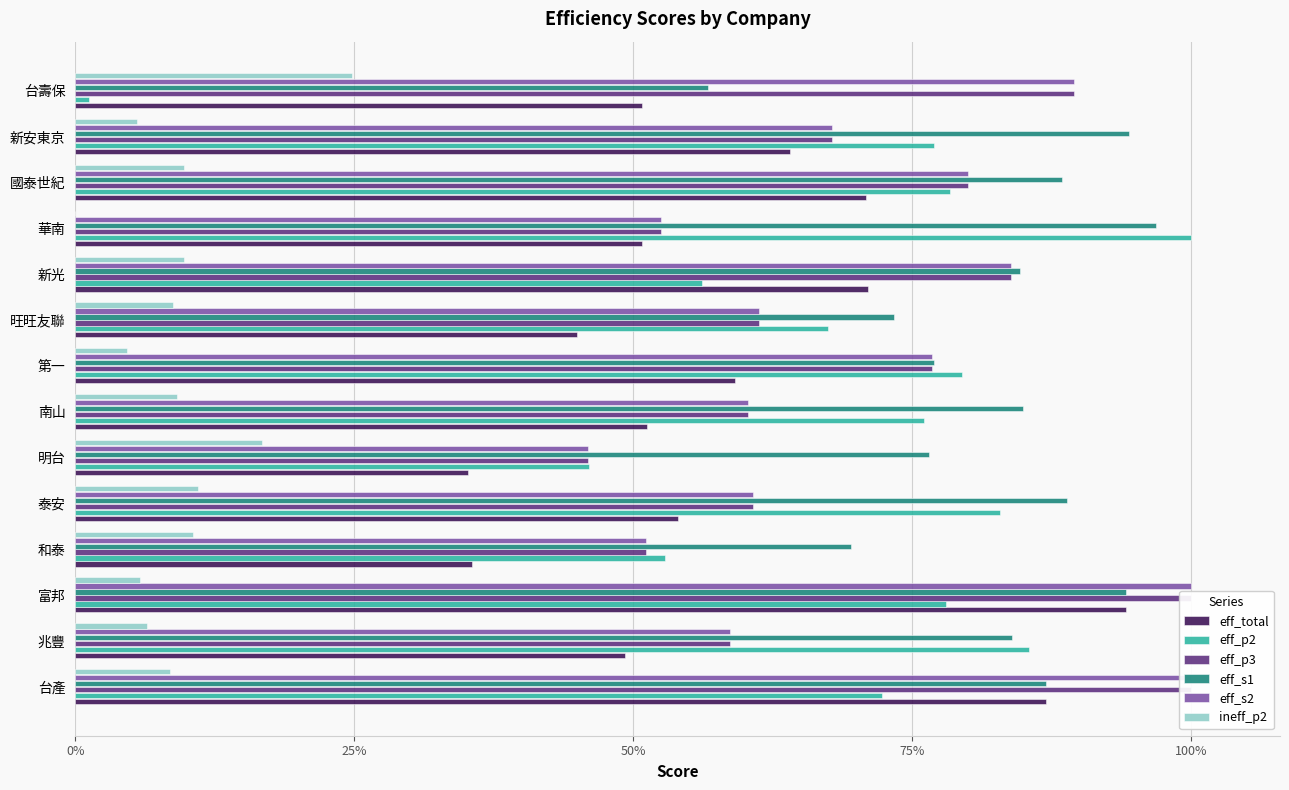

Reading left to right, what are all the values shown in this chart?

eff_total: 0.9	0.5	0.9	0.4	0.5	0.4	0.5	0.6	0.5	0.7	0.5	0.7	0.6	0.5
eff_p2: 0.7	0.9	0.8	0.5	0.8	0.5	0.8	0.8	0.7	0.6	1.0	0.8	0.8	0.0
eff_p3: 1.0	0.6	1.0	0.5	0.6	0.5	0.6	0.8	0.6	0.8	0.5	0.8	0.7	0.9
eff_s1: 0.9	0.8	0.9	0.7	0.9	0.8	0.9	0.8	0.7	0.8	1.0	0.9	0.9	0.6
eff_s2: 1.0	0.6	1.0	0.5	0.6	0.5	0.6	0.8	0.6	0.8	0.5	0.8	0.7	0.9
ineff_p2: 0.1	0.1	0.1	0.1	0.1	0.2	0.1	0.0	0.1	0.1	0.0	0.1	0.1	0.2